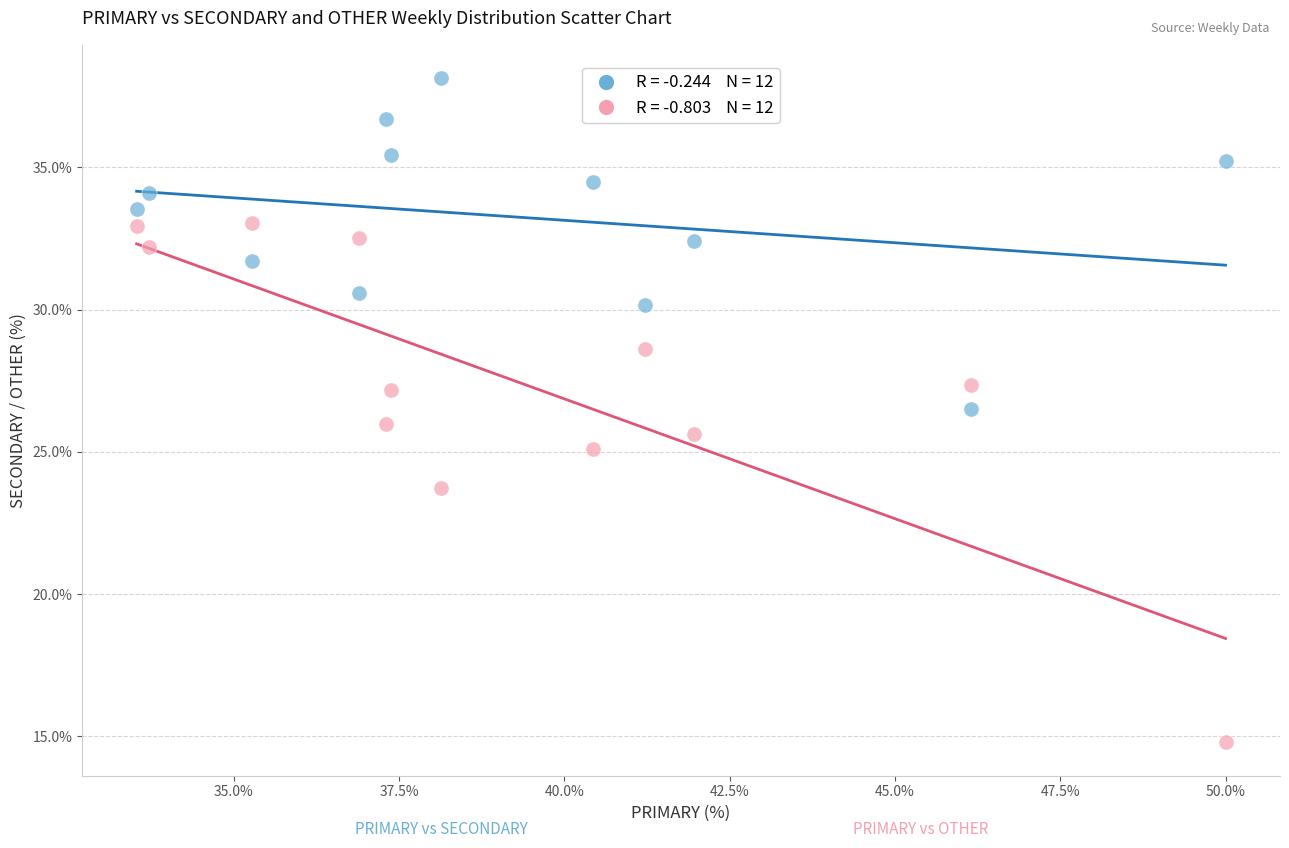

Across all data points, what is the range of Y values (max minus min)?

23.4